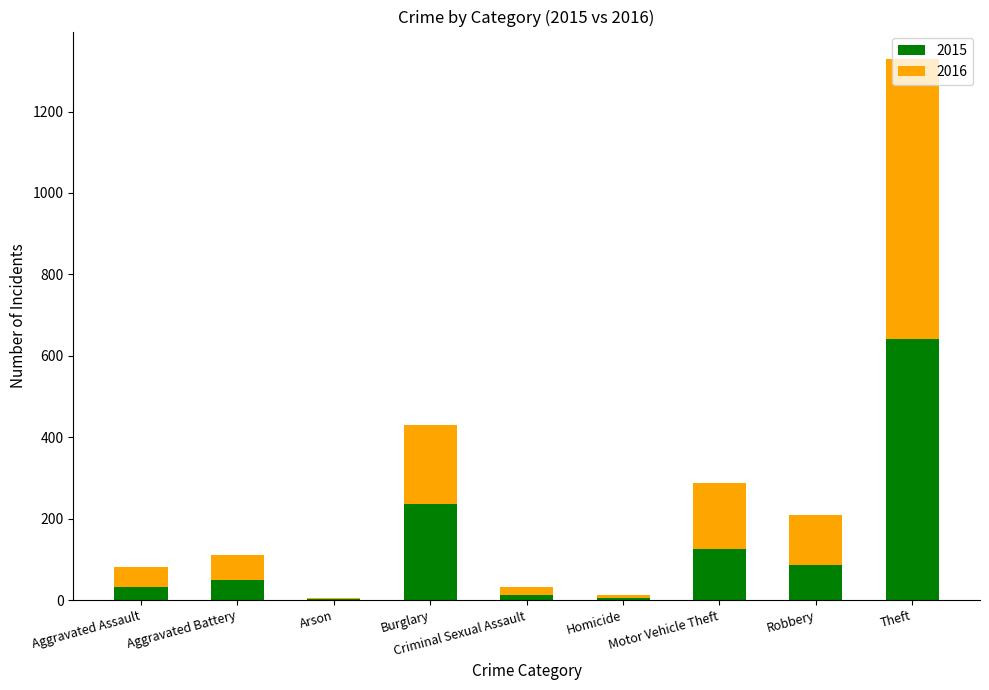

What are all the series names shown in the legend?

2015, 2016